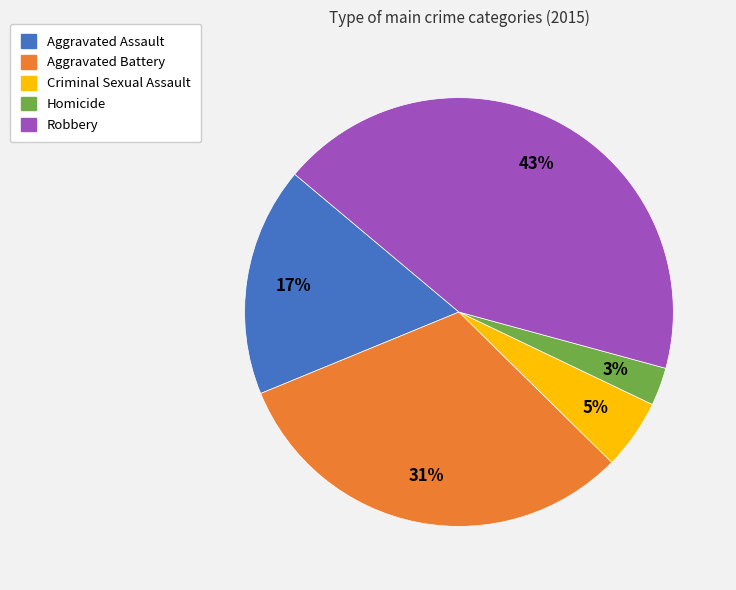

To the nearest percent, what is the combined percentage of Aggravated Battery and Homicide?

34%